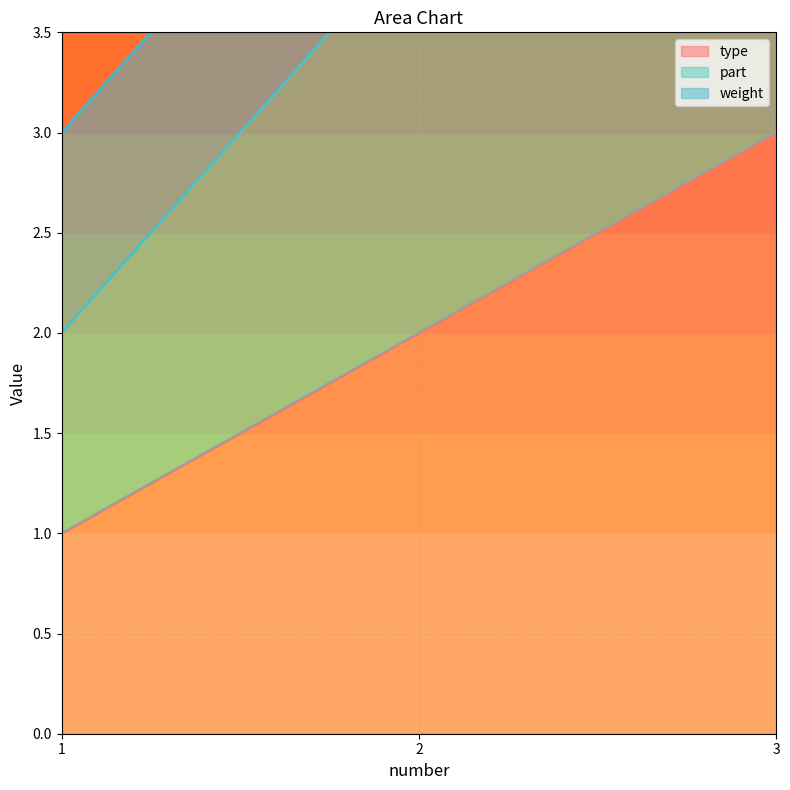

Read the part value at 1.

2